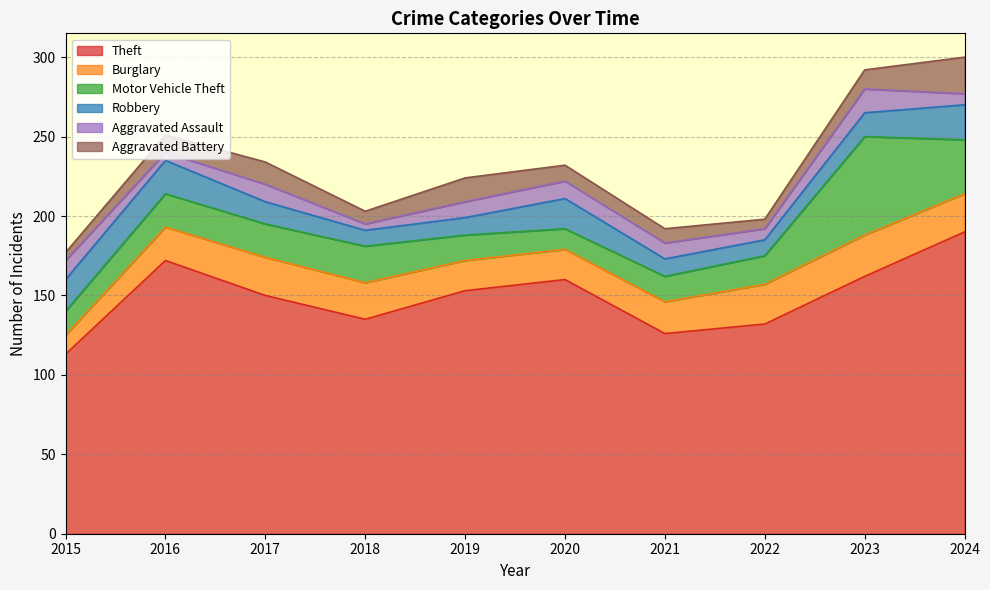

Reading left to right, list all the values displayed in this chart.

Theft: 113	172	150	135	153	160	126	132	162	190
Burglary: 12	21	24	23	19	19	20	25	26	24
Motor Vehicle Theft: 15	21	21	23	16	13	16	18	62	34
Robbery: 20	21	14	10	11	19	11	10	15	22
Aggravated Assault: 12	5	11	4	10	11	10	7	15	7
Aggravated Battery: 5	11	14	8	15	10	9	6	12	23